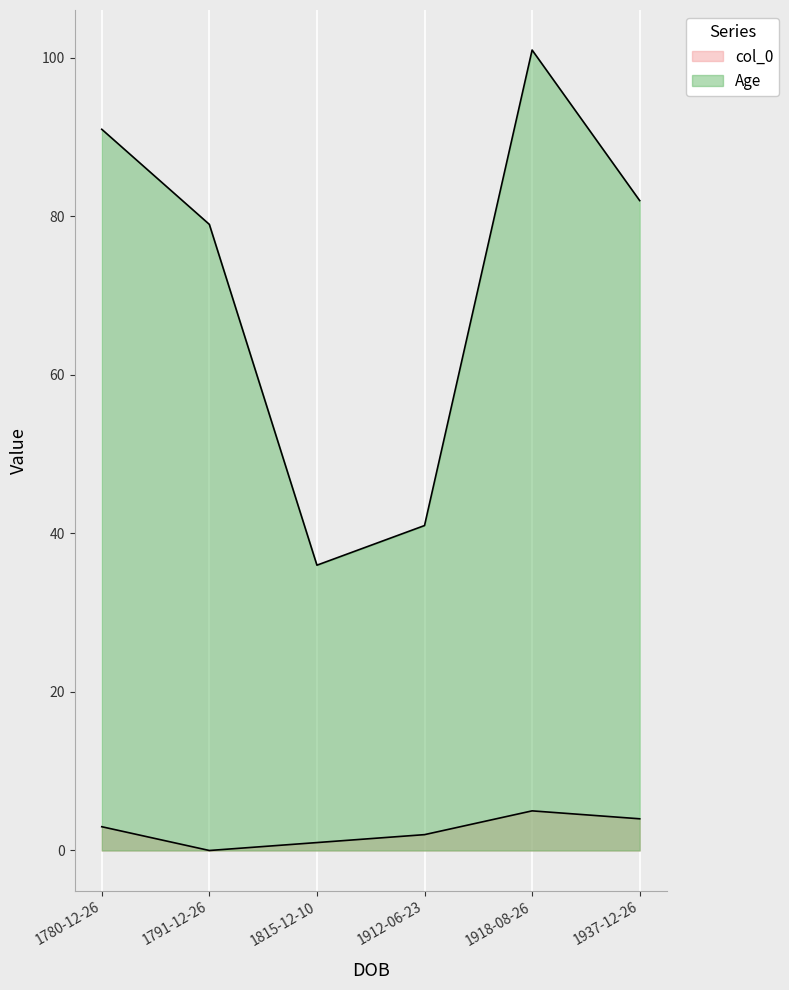

At how many categories does at least one series exceed 0?

6